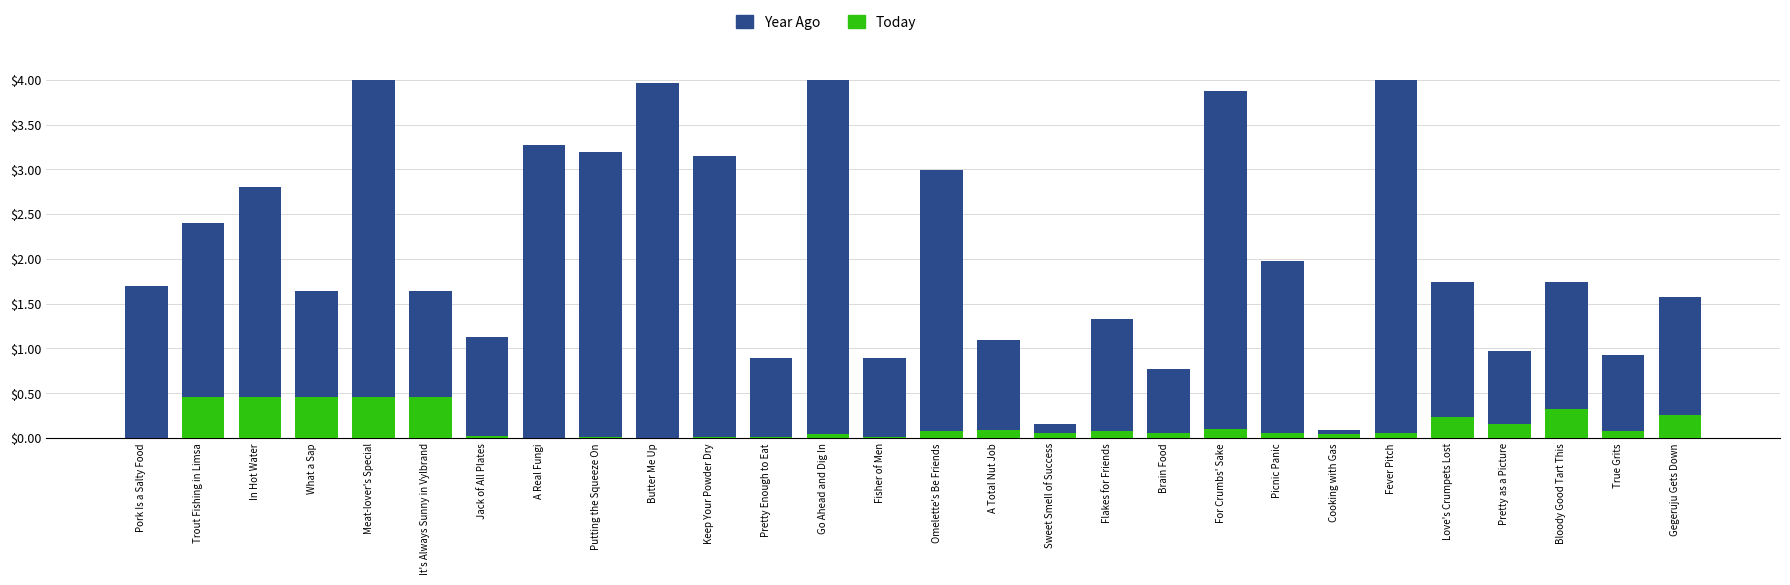

The Year Ago series shows 1.1 at A Total Nut Job. True or false?

True